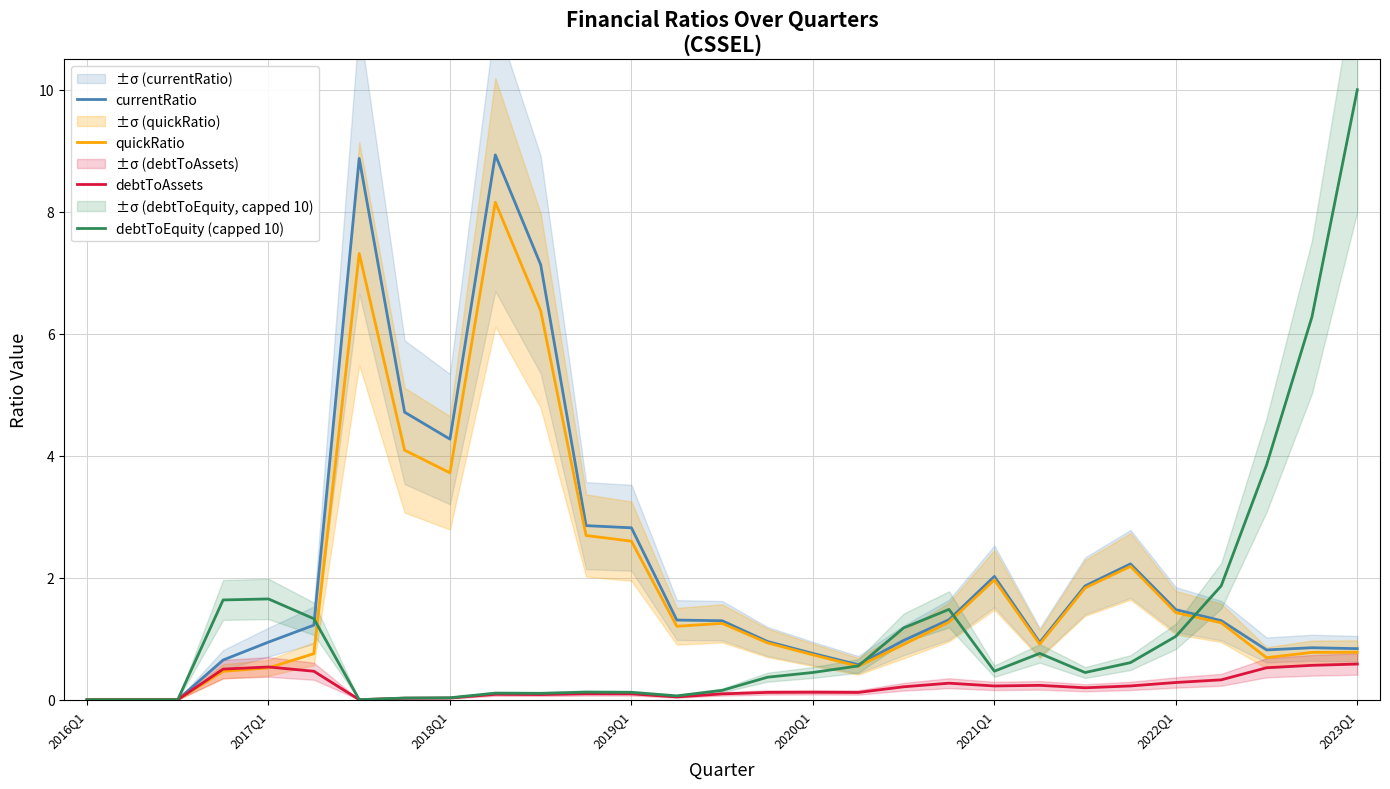

Which category has the highest value in the debtToEquity (capped 10) series?

2023Q1